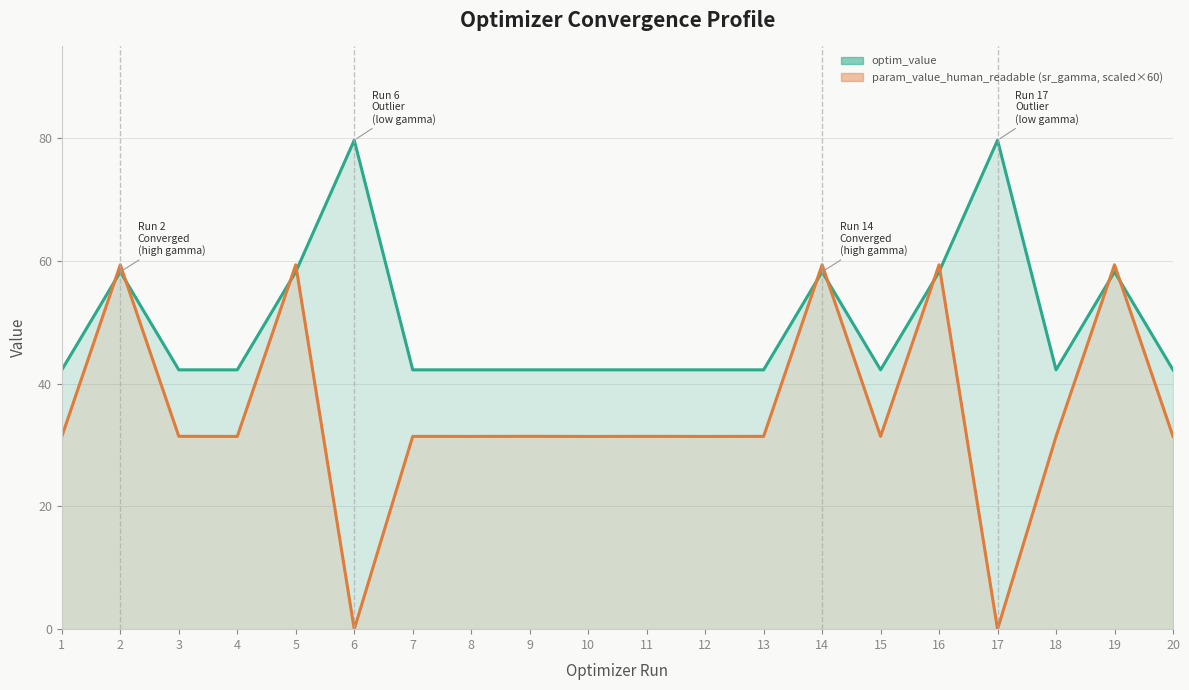

At how many categories does at least one series exceed 17?

20